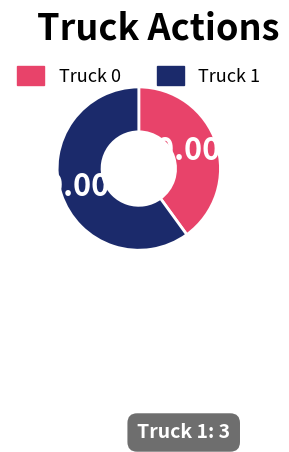

What is the ratio of the value at Truck 0 to the value at Truck 1?

0.7